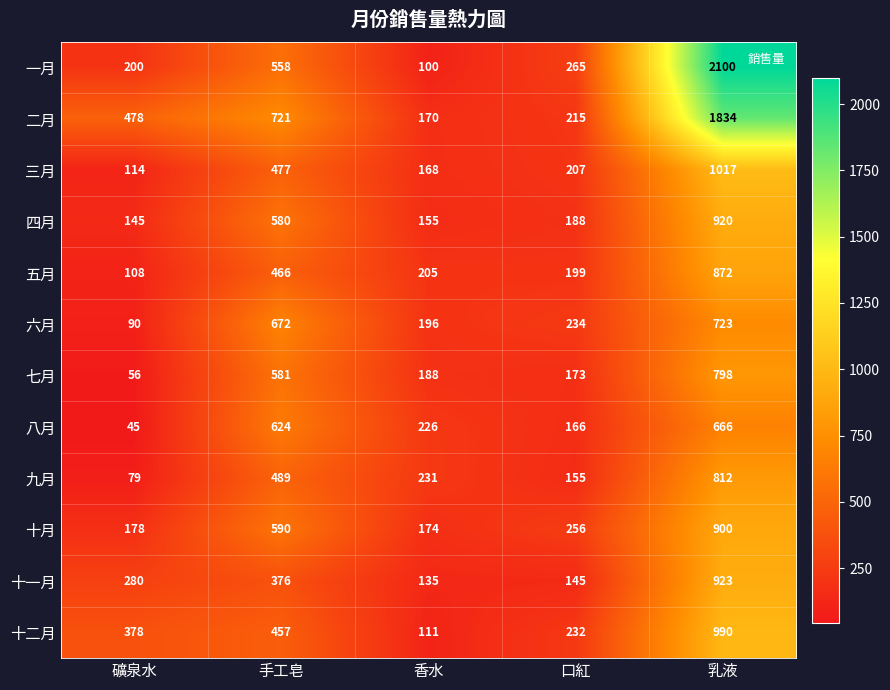

True or false: 十二月 has a value of 181 at 香水.

False